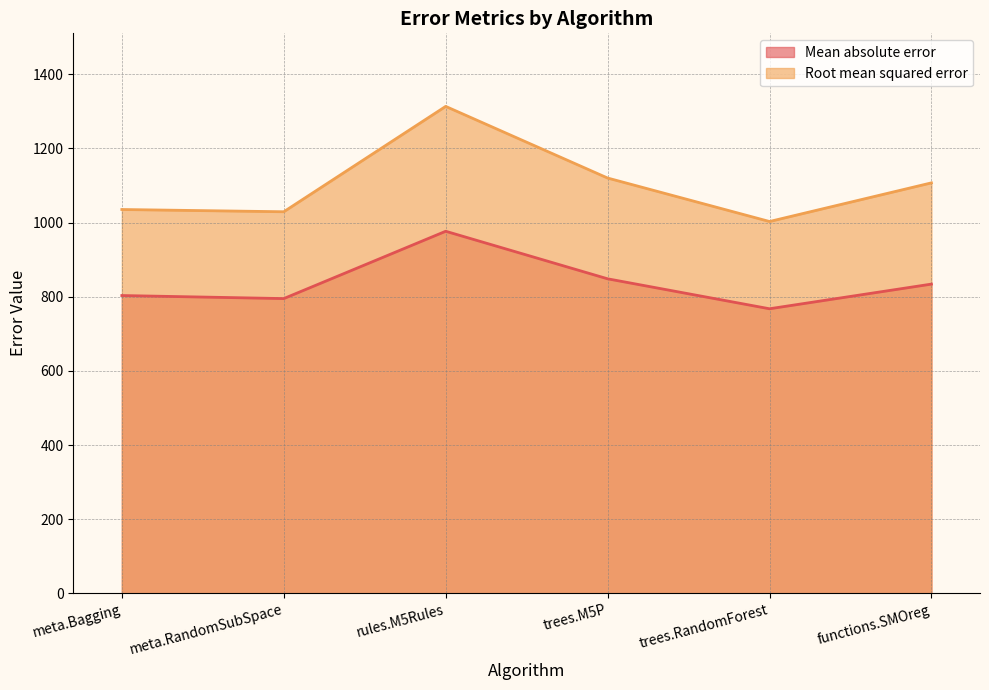

At which category does Root mean squared error reach its first local valley?

meta.RandomSubSpace